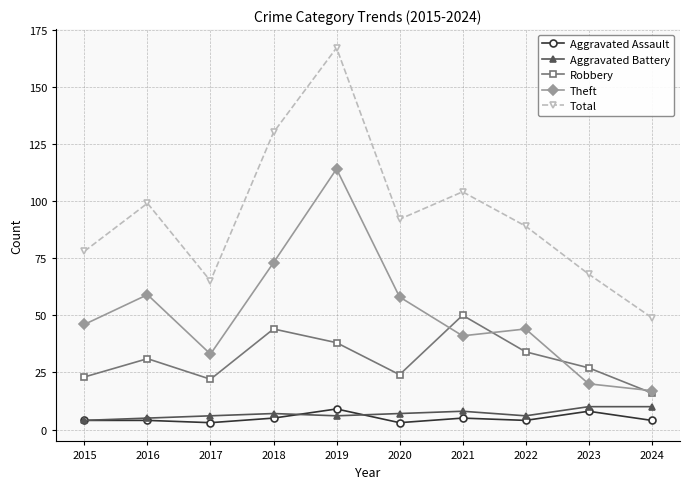

True or false: Aggravated Assault has a value of 3 at 2017.

True